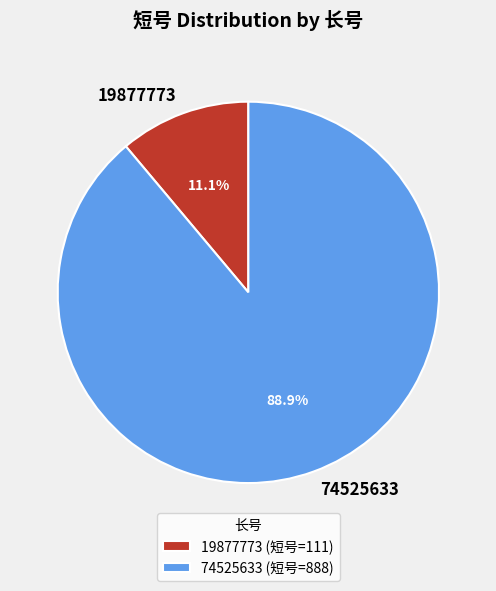

True or false: 19877773 accounts for 1% of the total.

False